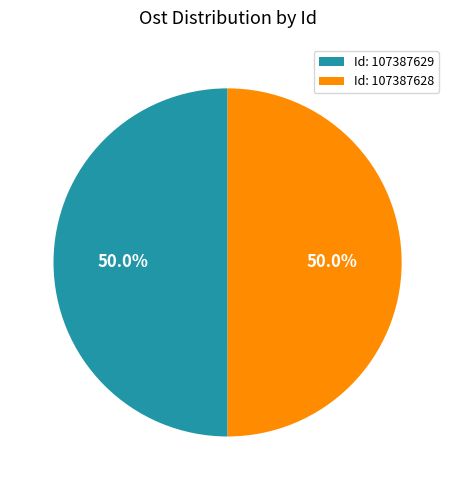

How much of the chart is everything except Id: 107387628?

50.0%